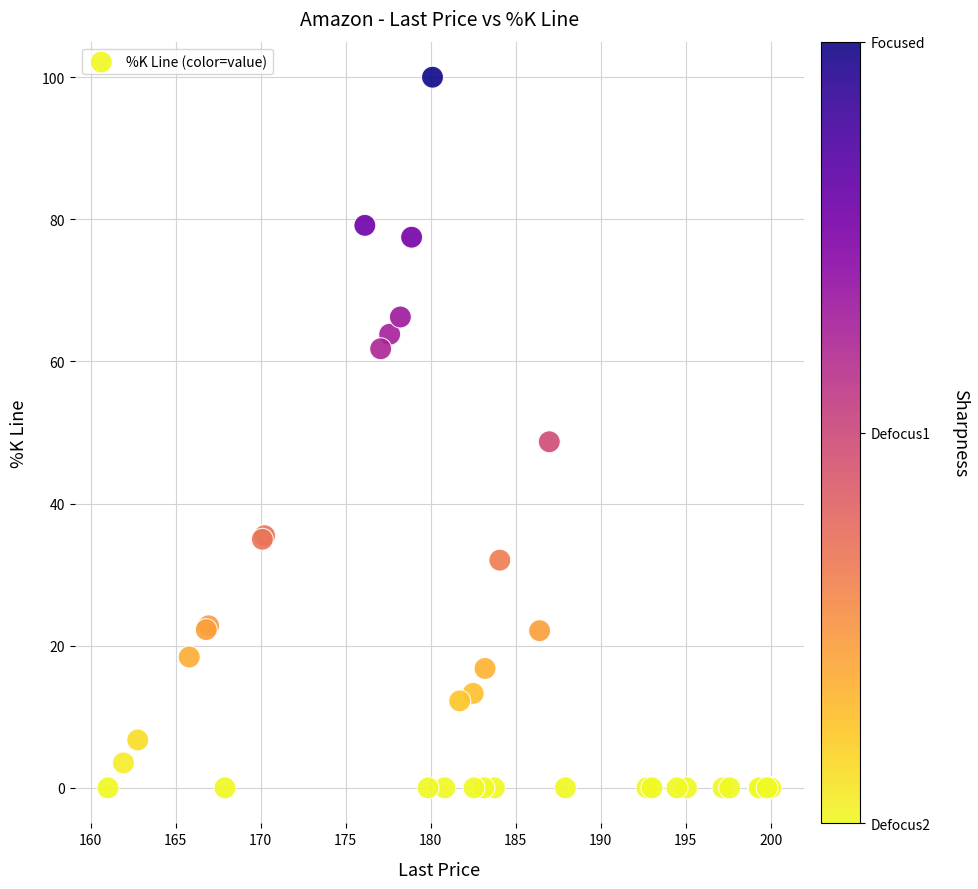

What Y value in the scatter plot is closest to 50?

48.7